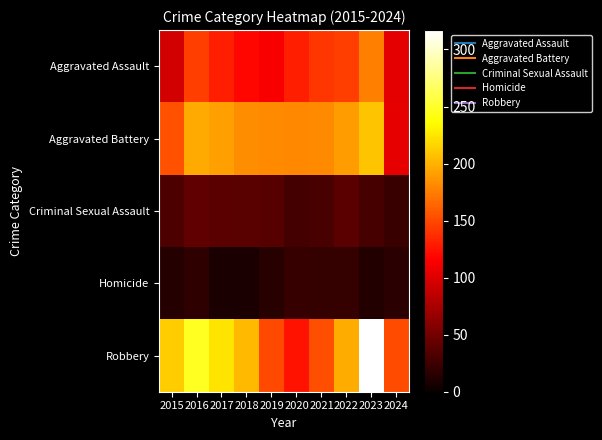

List the series in order of their peak value, highest first.

Robbery, Aggravated Battery, Aggravated Assault, Criminal Sexual Assault, Homicide